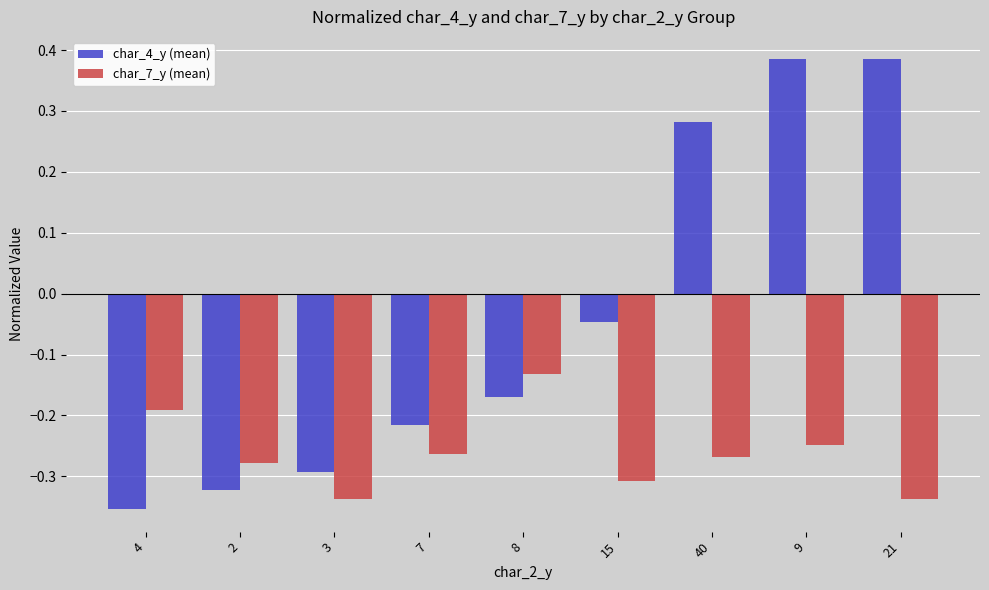

How many bars are there in total?

18